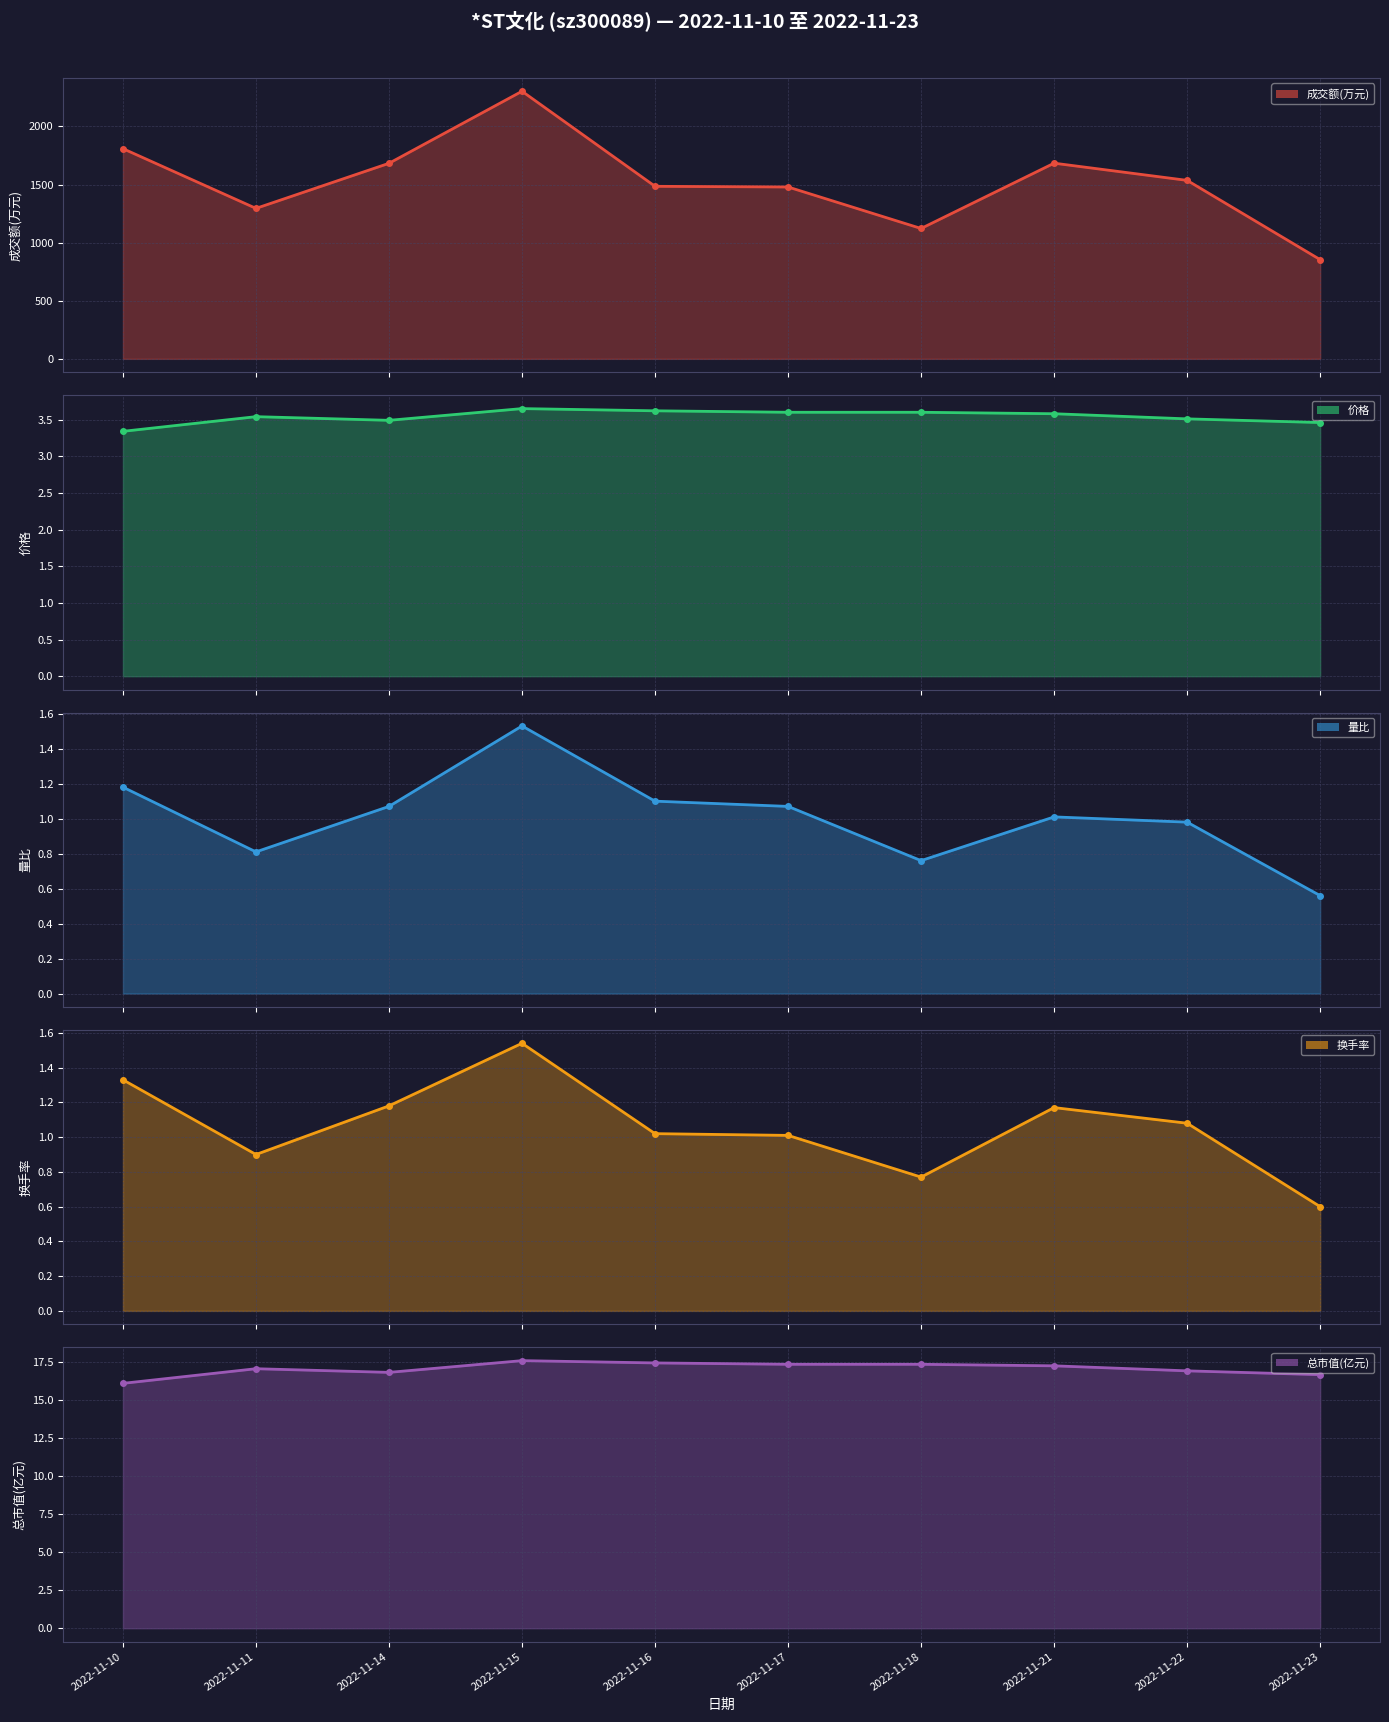

Which series has the largest total across all categories?

成交额(万元)